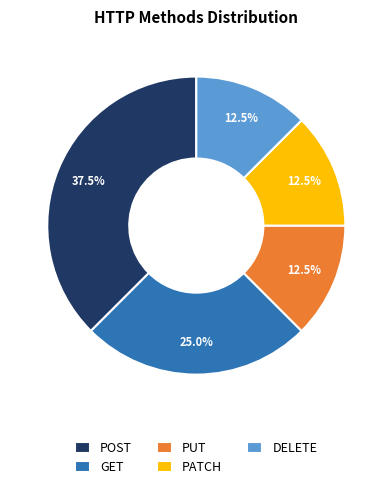

What portion of the pie excludes DELETE?

87.5%